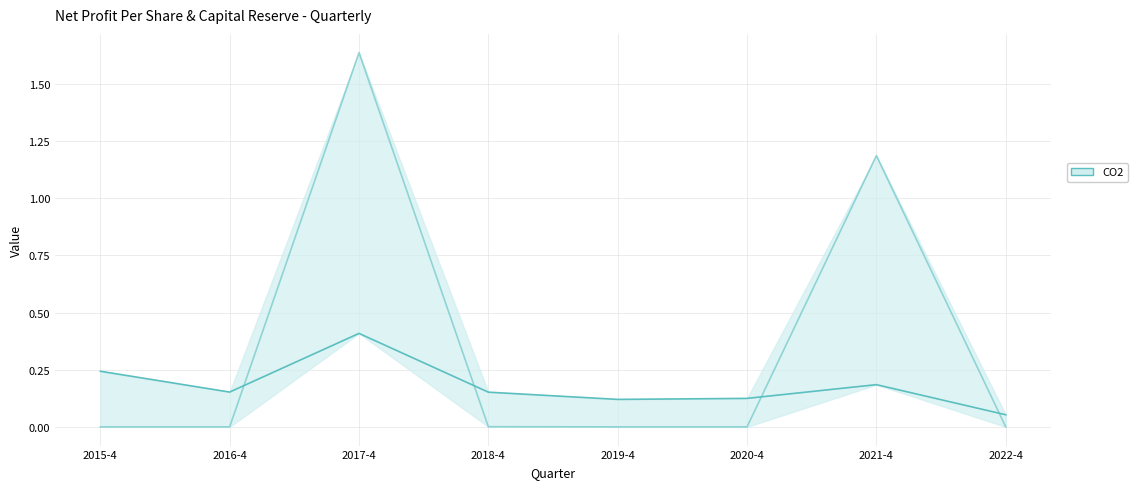

What is the label of the 7th point from the right?

2016-4